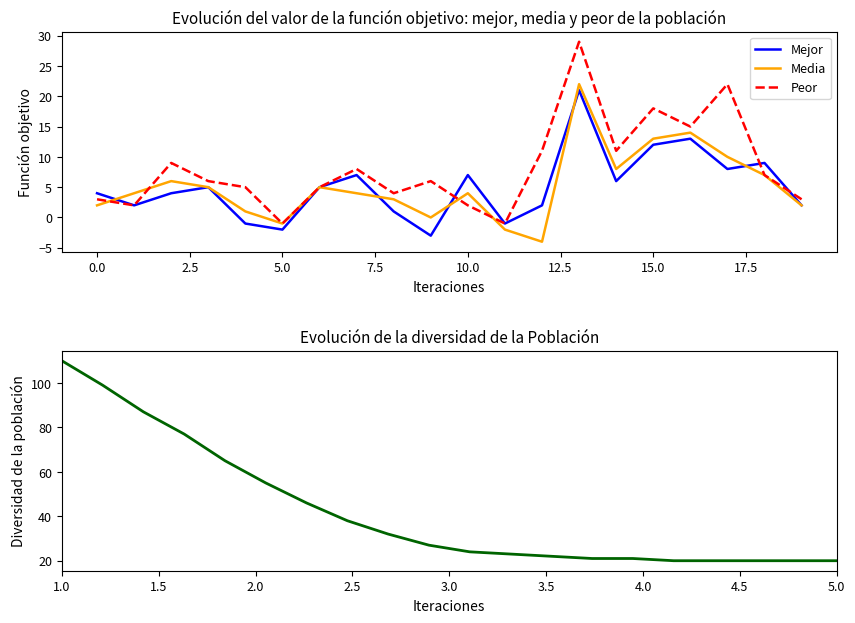

The Media series shows 0 at 10.0. True or false?

False